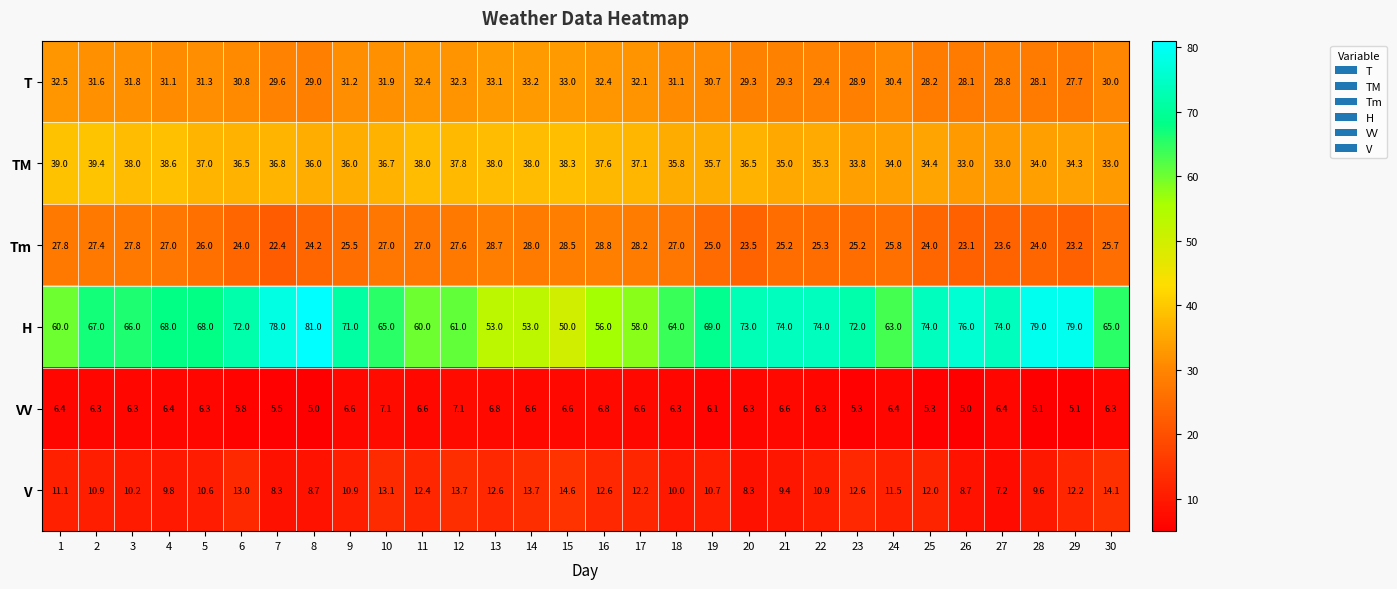

Is it true that V equals 16.7 at 13?

False